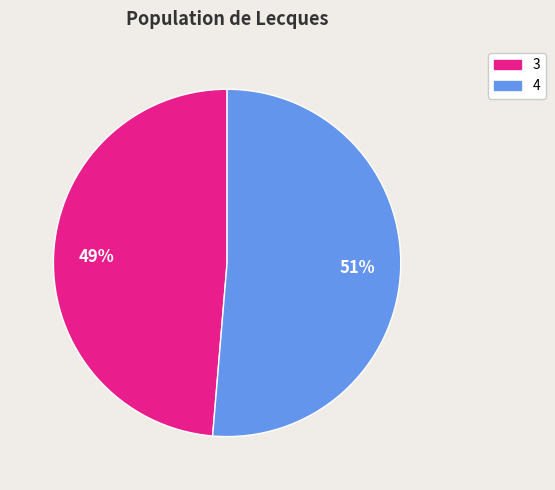

To the nearest percent, what is the average slice percentage?

50%